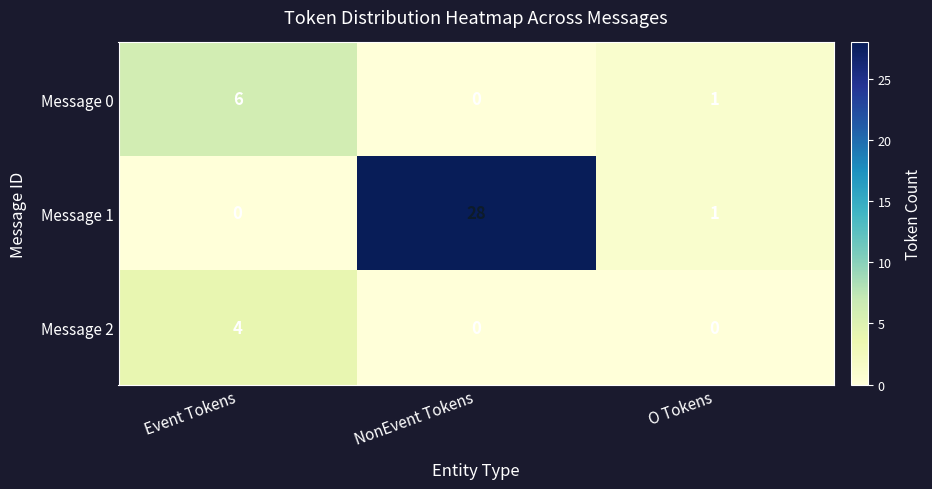

Is it true that Message 1 equals 1 at O Tokens?

True